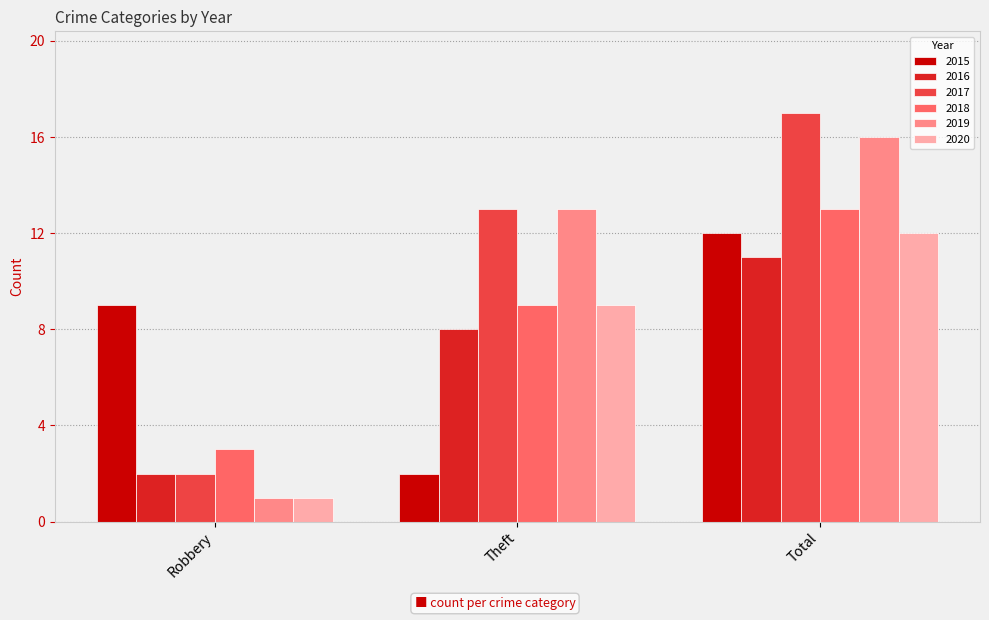

Which category has the highest value across all series?

Total